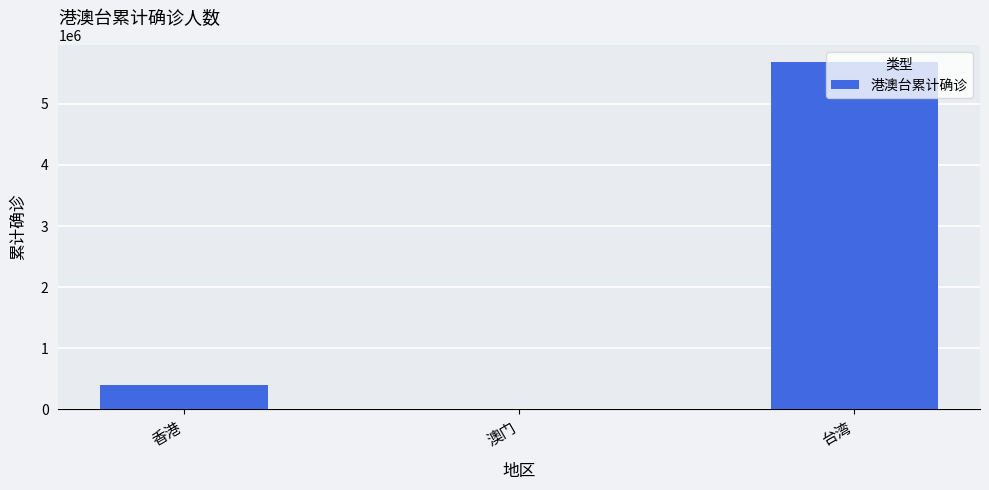

Are the bars horizontal?

No